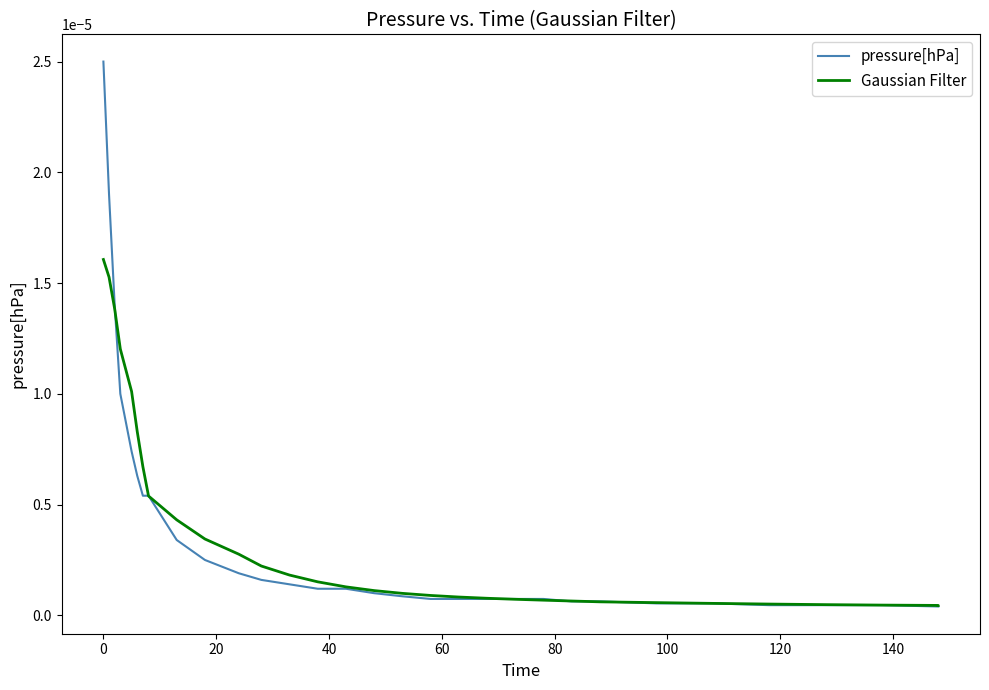

True or false: pressure[hPa] has more than 0 points higher than both neighbors.

False